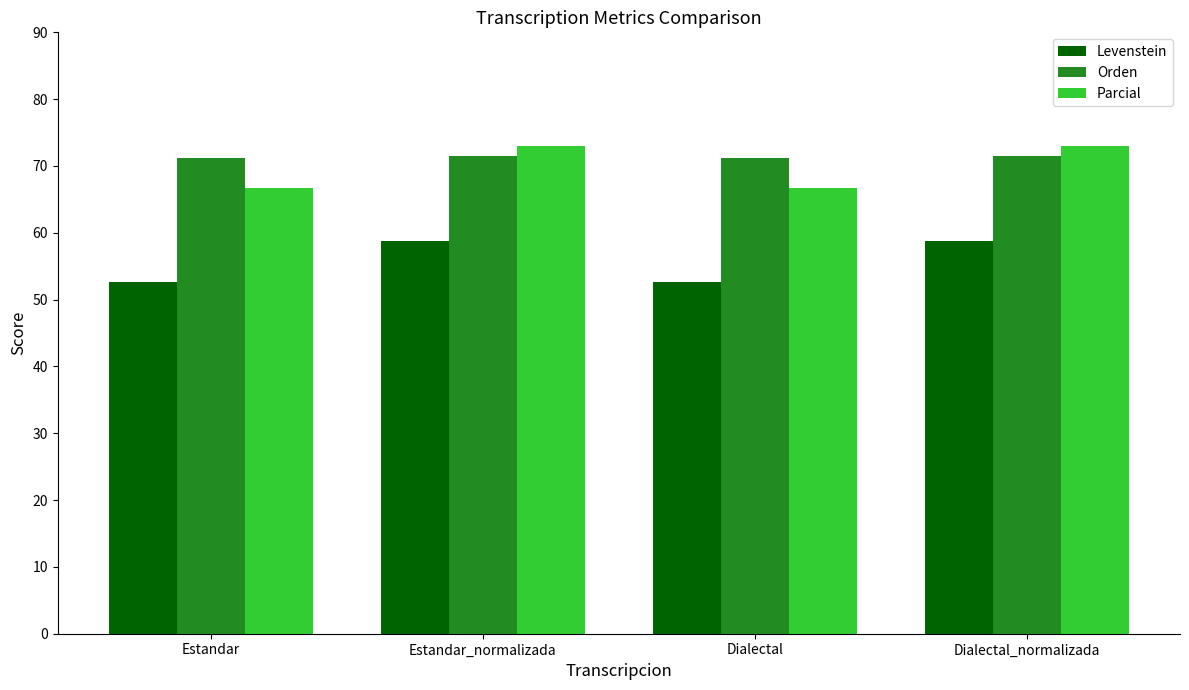

At Estandar, list the series in order from largest to smallest.

Orden, Parcial, Levenstein